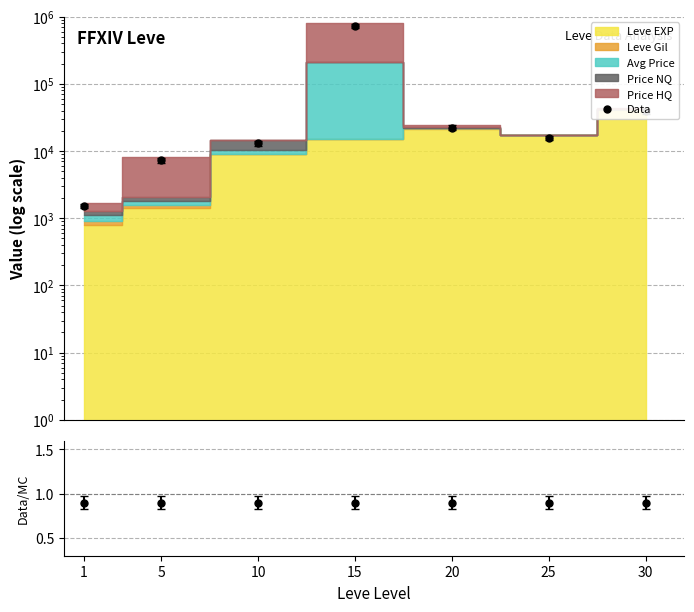

What is the change in value from 15 to 30?

-694423.5